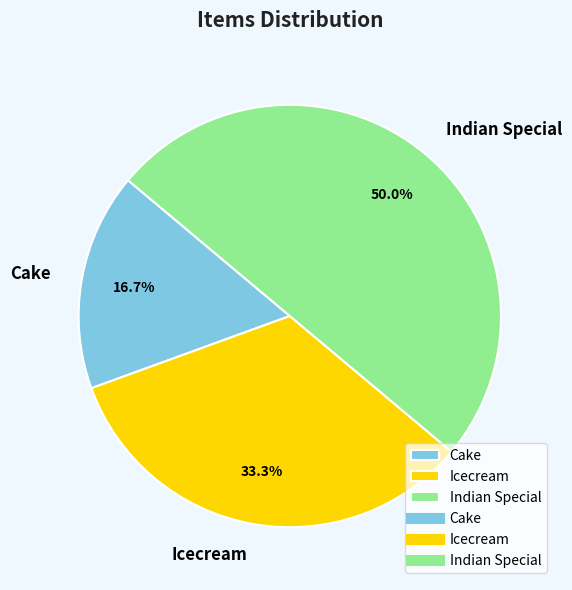

Combined, what portion of the pie is Cake and Indian Special?

66.7%